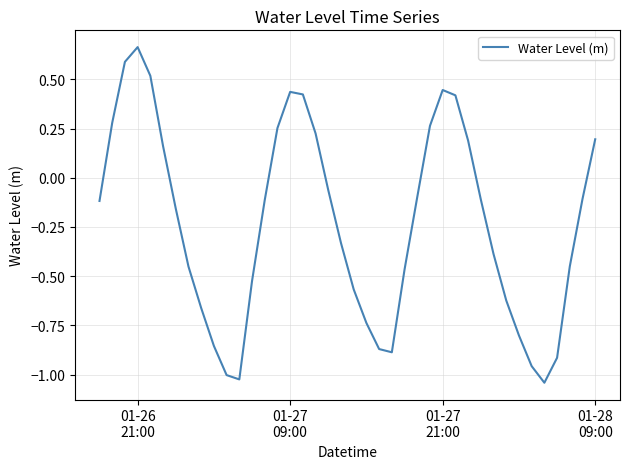

What is the difference between the maximum and minimum values?

1.7